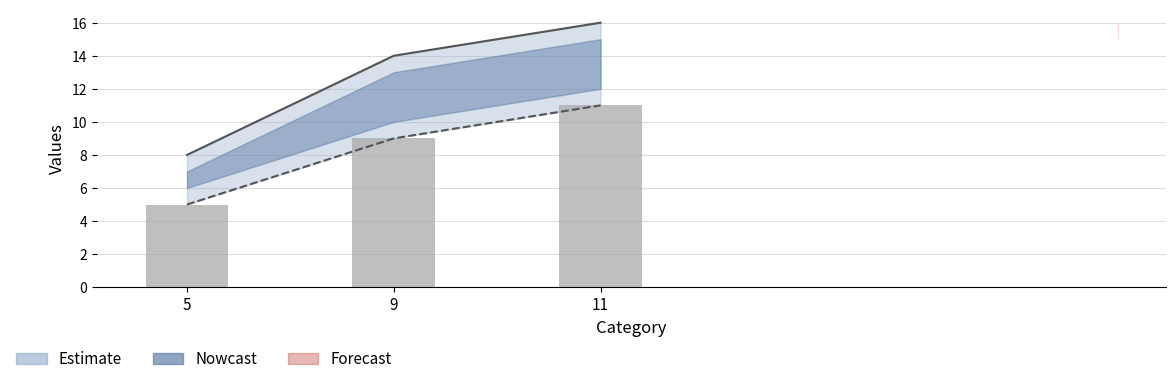

At 5, list the series in order from smallest to largest.

Lower bound, Daily values, Upper bound